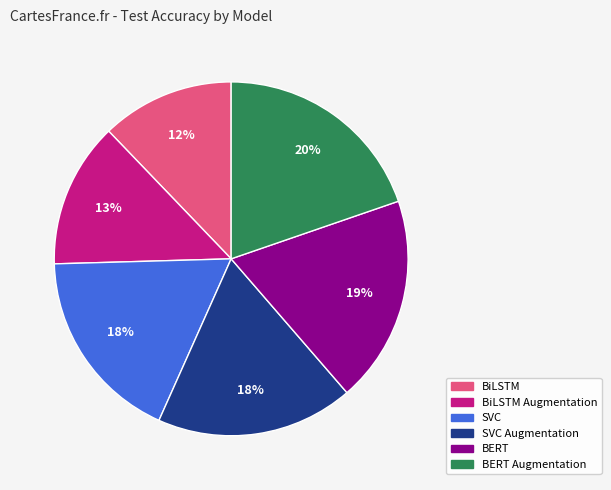

Is there any slice that represents more than half of the pie?

No